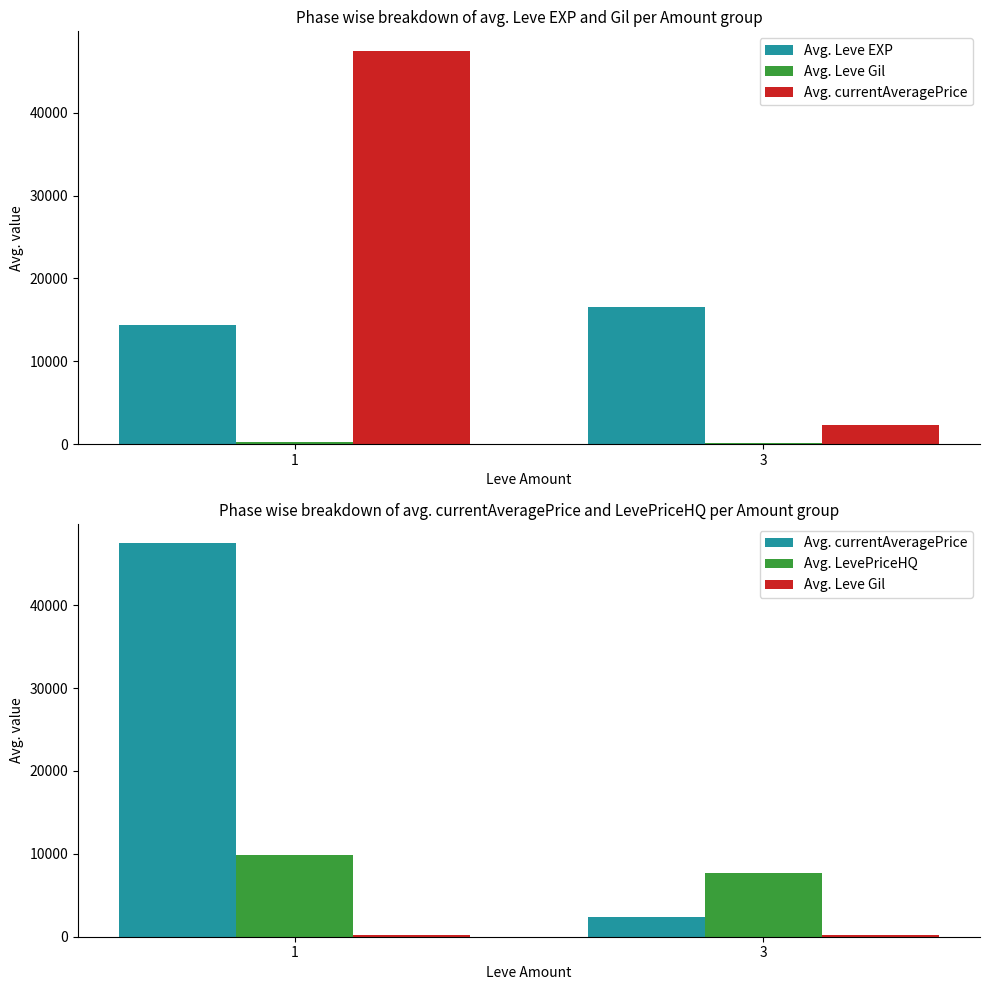

At which category does the chart reach its peak across all series?

1